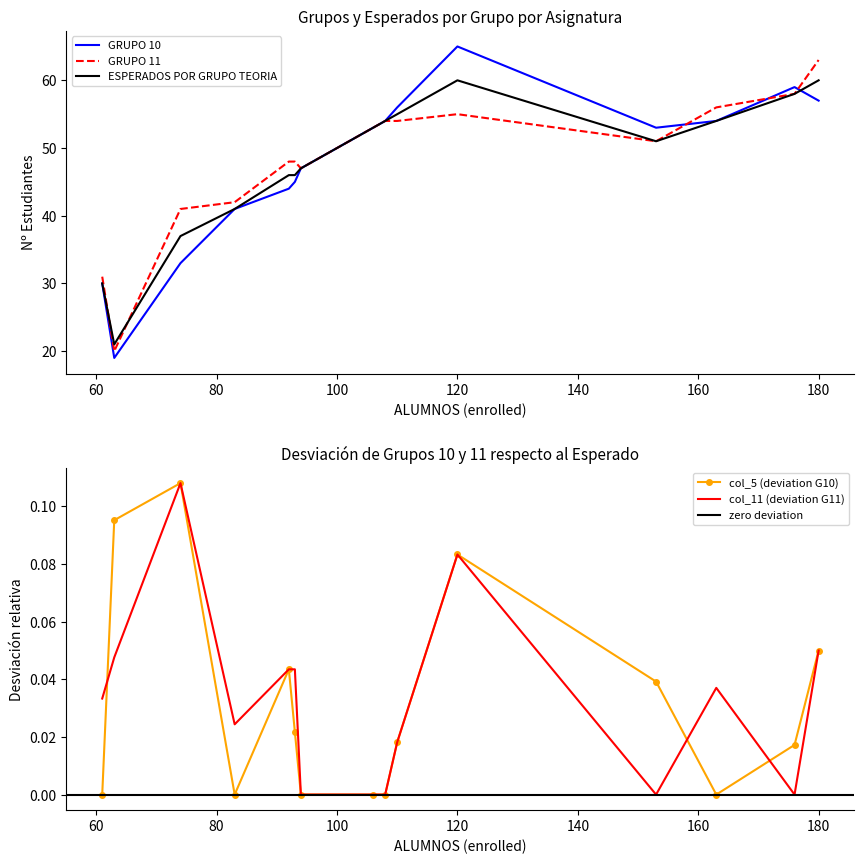

Which category has the highest value in the GRUPO 11 series?

180